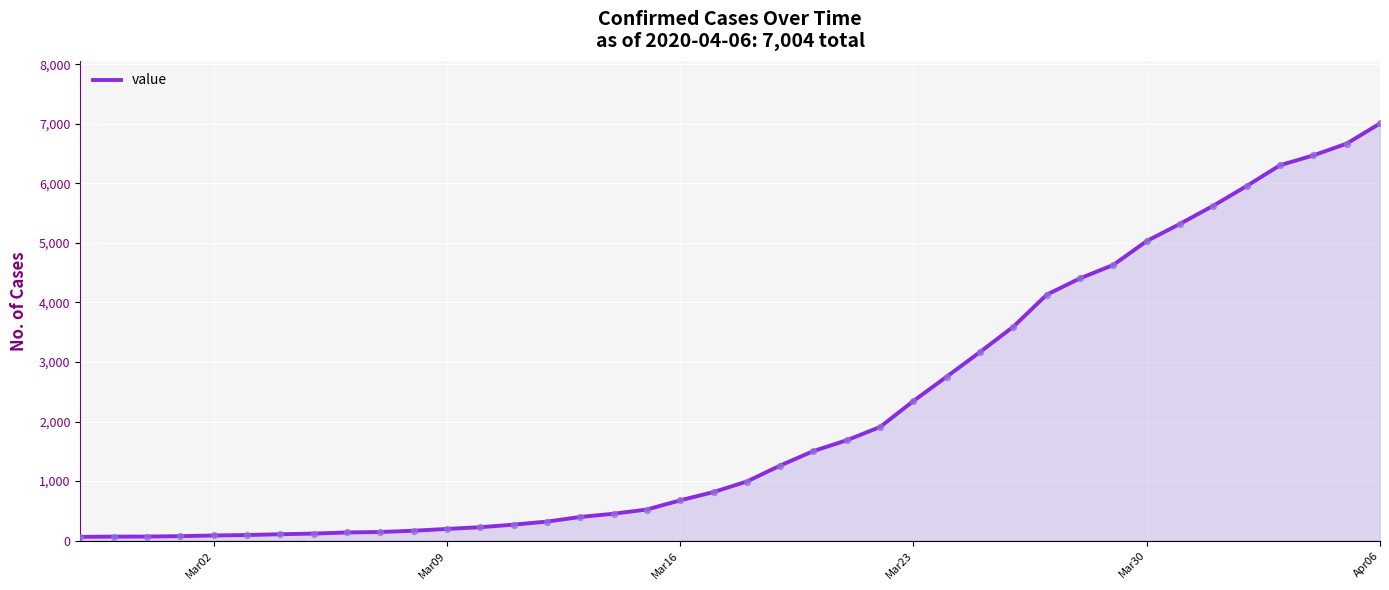

What is the maximum value shown in the chart?

7004